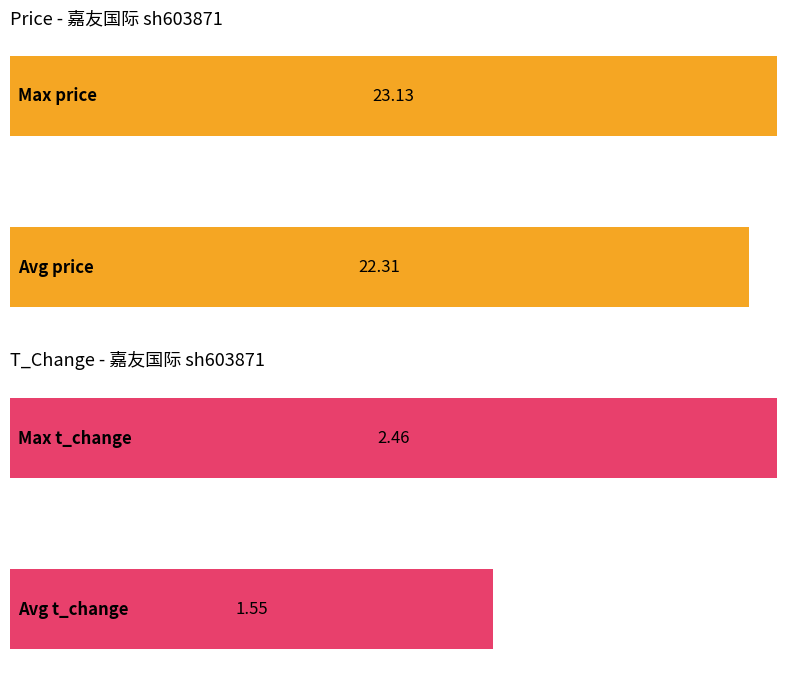

What is the greatest value displayed?

23.1